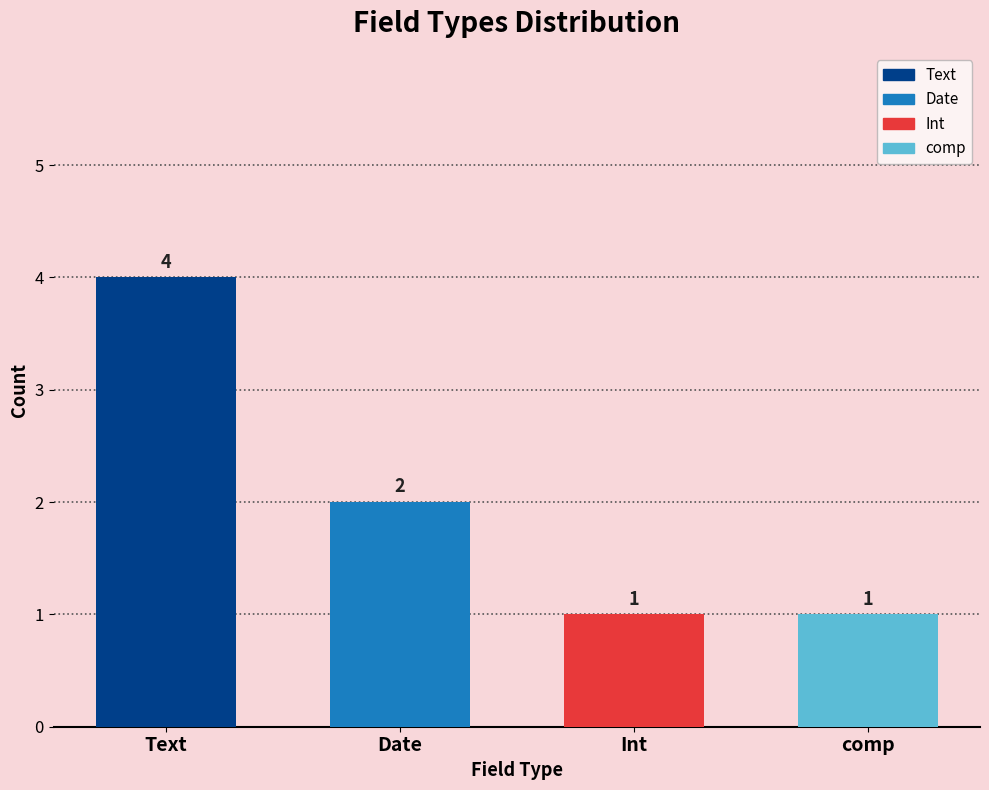

Is it true that Text equals 2 at Date?

False